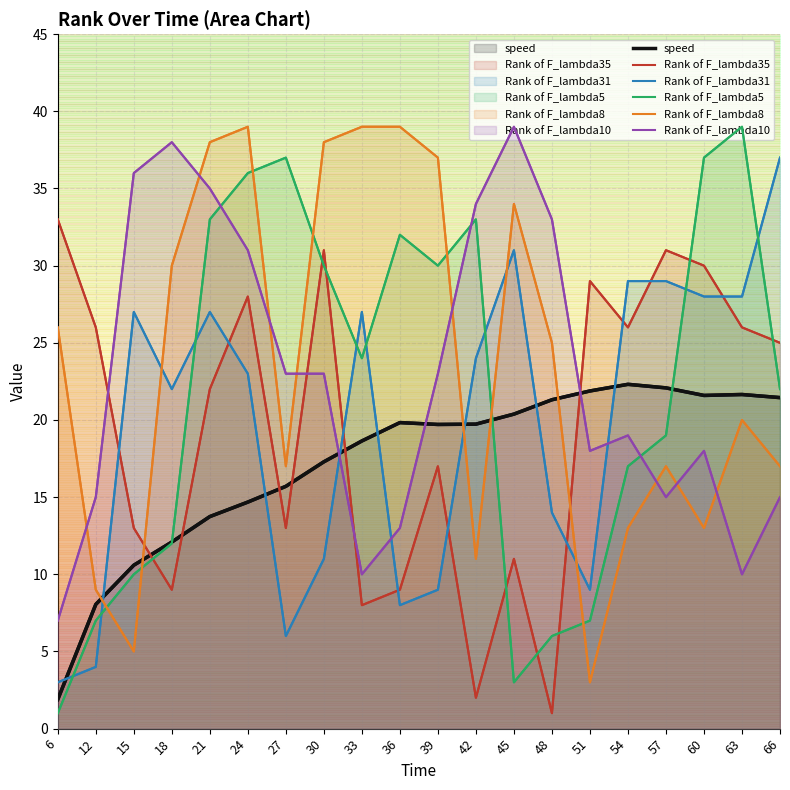

What is the value of the speed point at the 20th from the left?

21.5